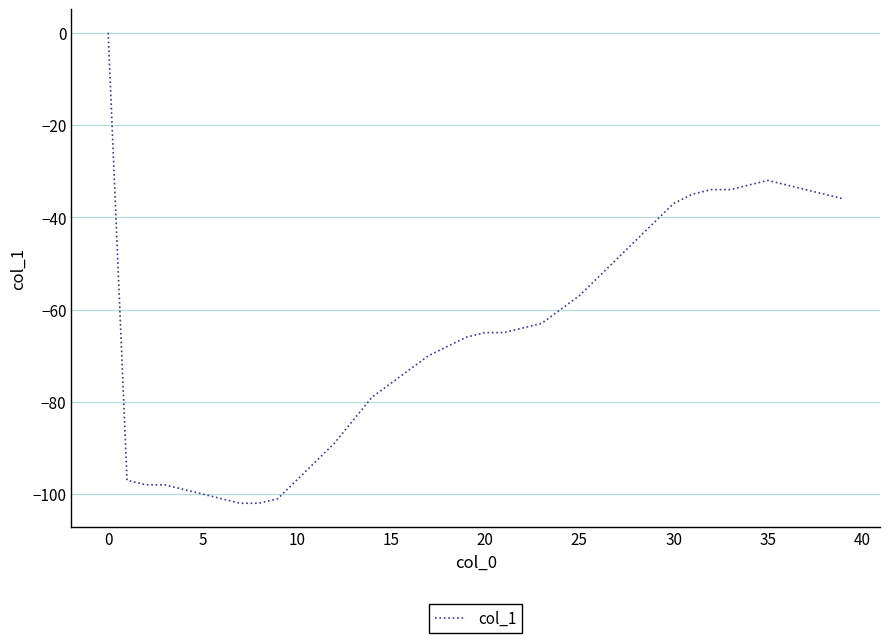

Count the number of categories in the chart.

40